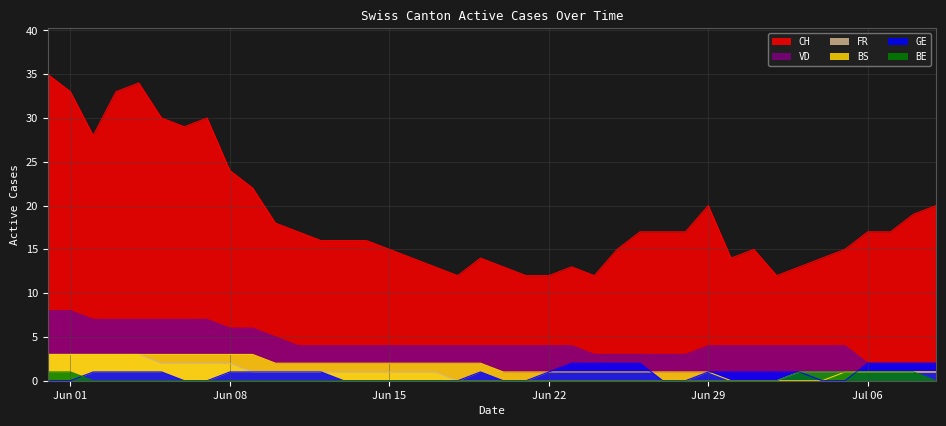

What position from the right is 2020-06-24?

16